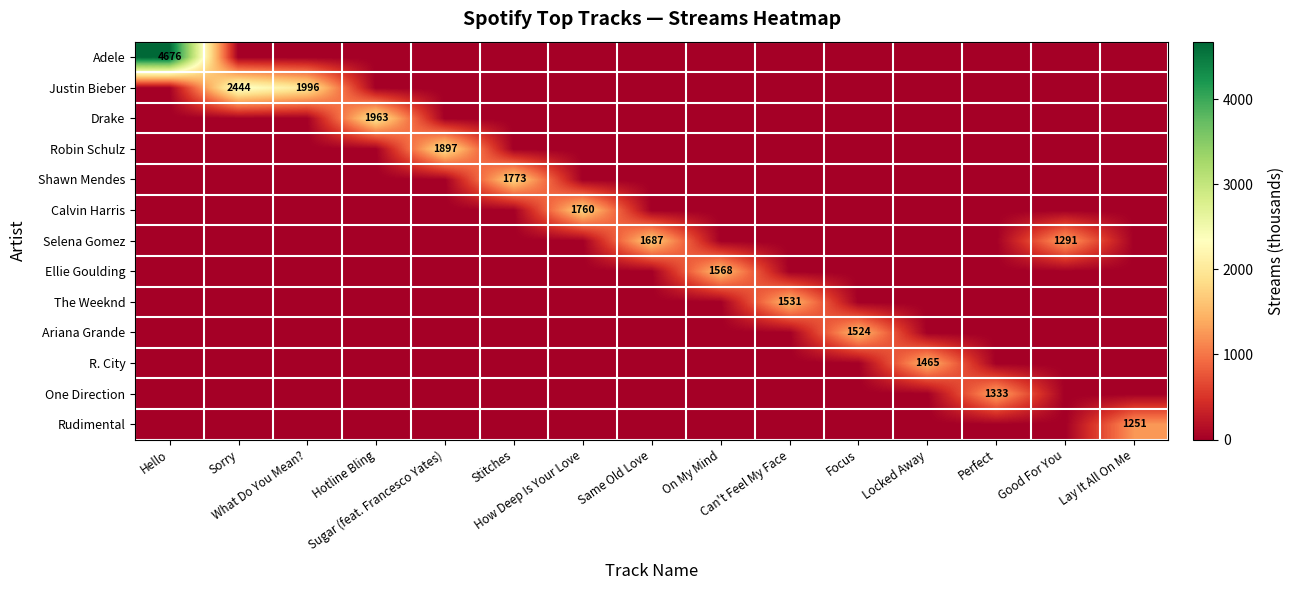

Is it true that Adele equals 0 at Sorry?

True